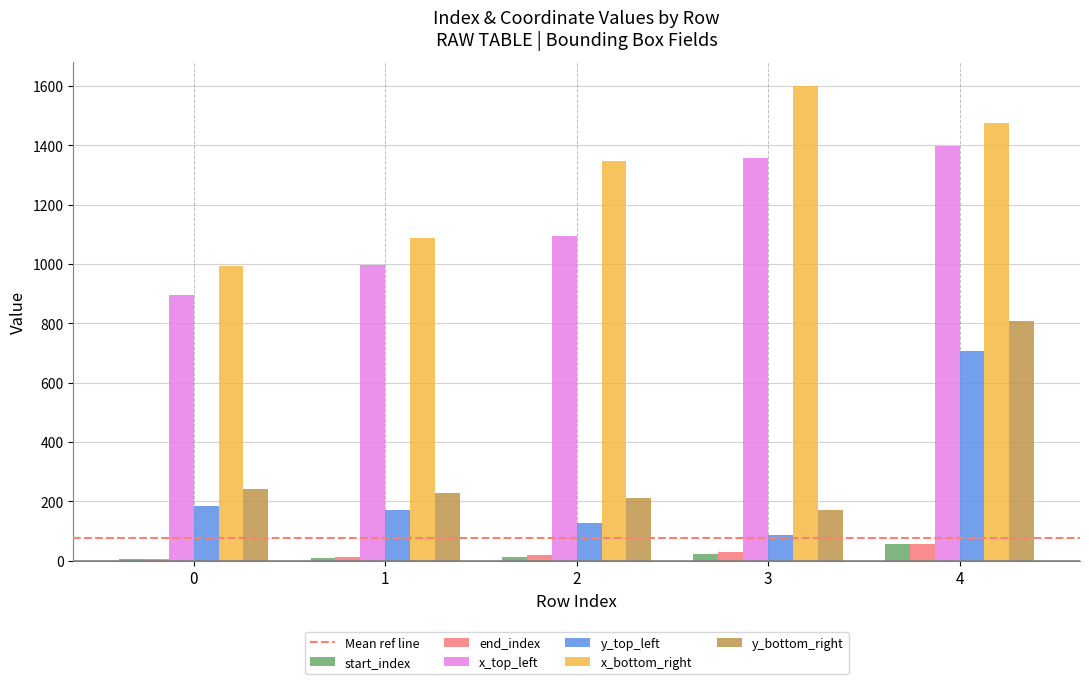

Is it true that y_bottom_right equals 242 at 0?

True